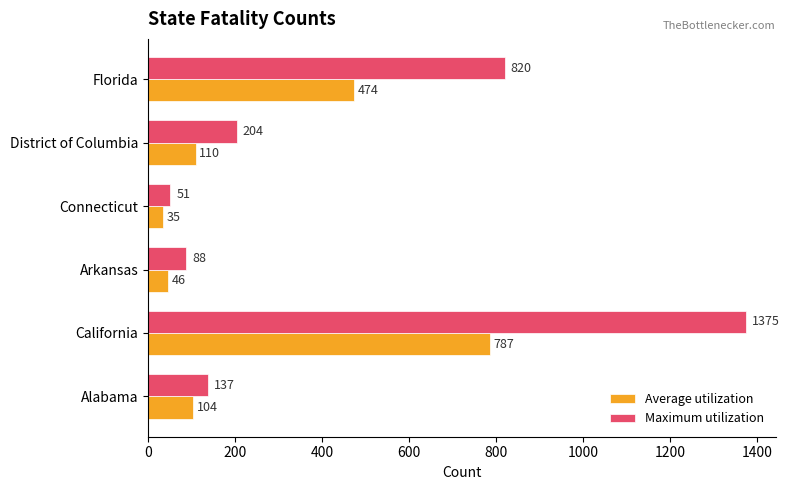

What is the difference between the maximum and second lowest values in the Average utilization series?

741